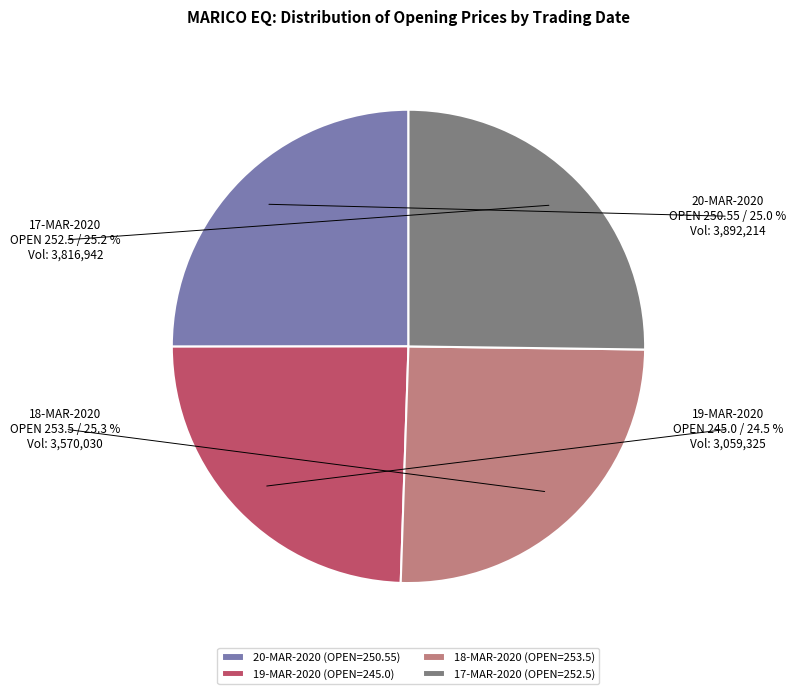

Rank the categories by value from lowest to highest.

19-MAR-2020, 20-MAR-2020, 17-MAR-2020, 18-MAR-2020